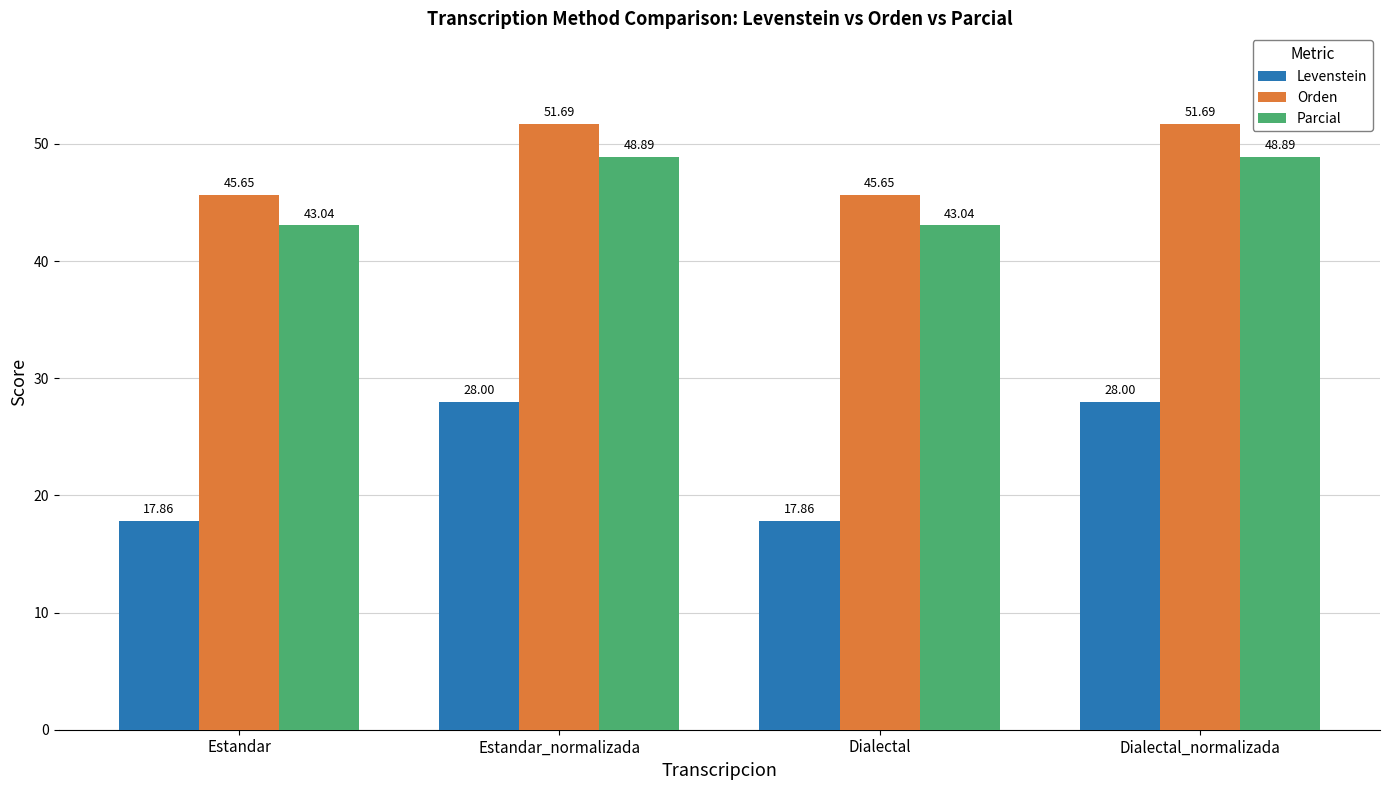

The Orden series shows 79.2 at Estandar_normalizada. True or false?

False